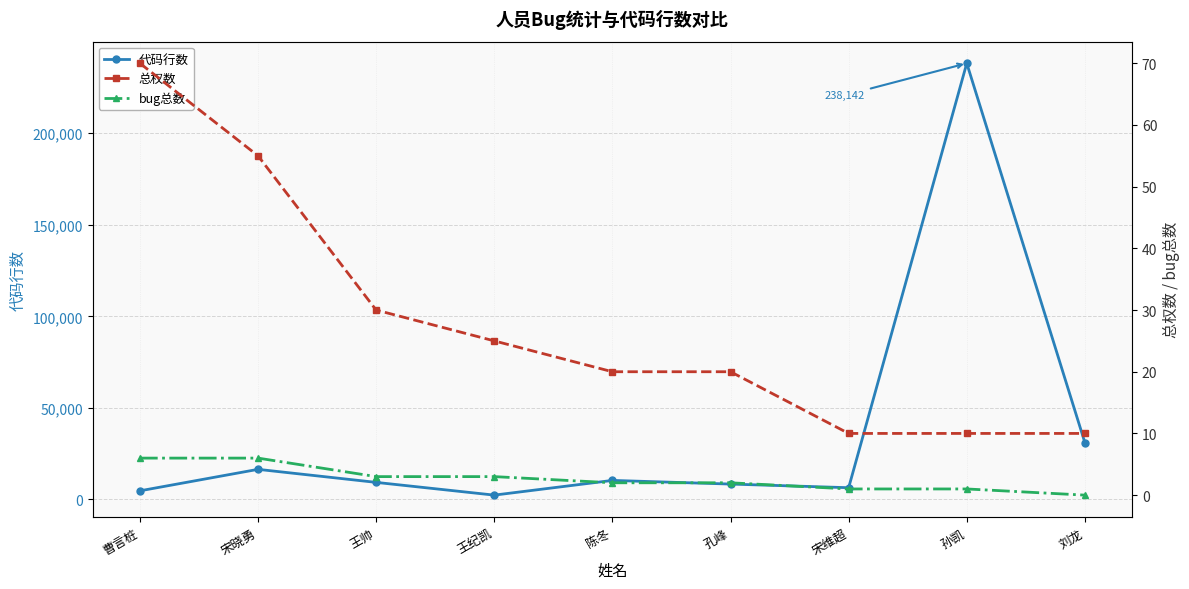

Is it true that 总权数 equals 6 at 宋维超?

False